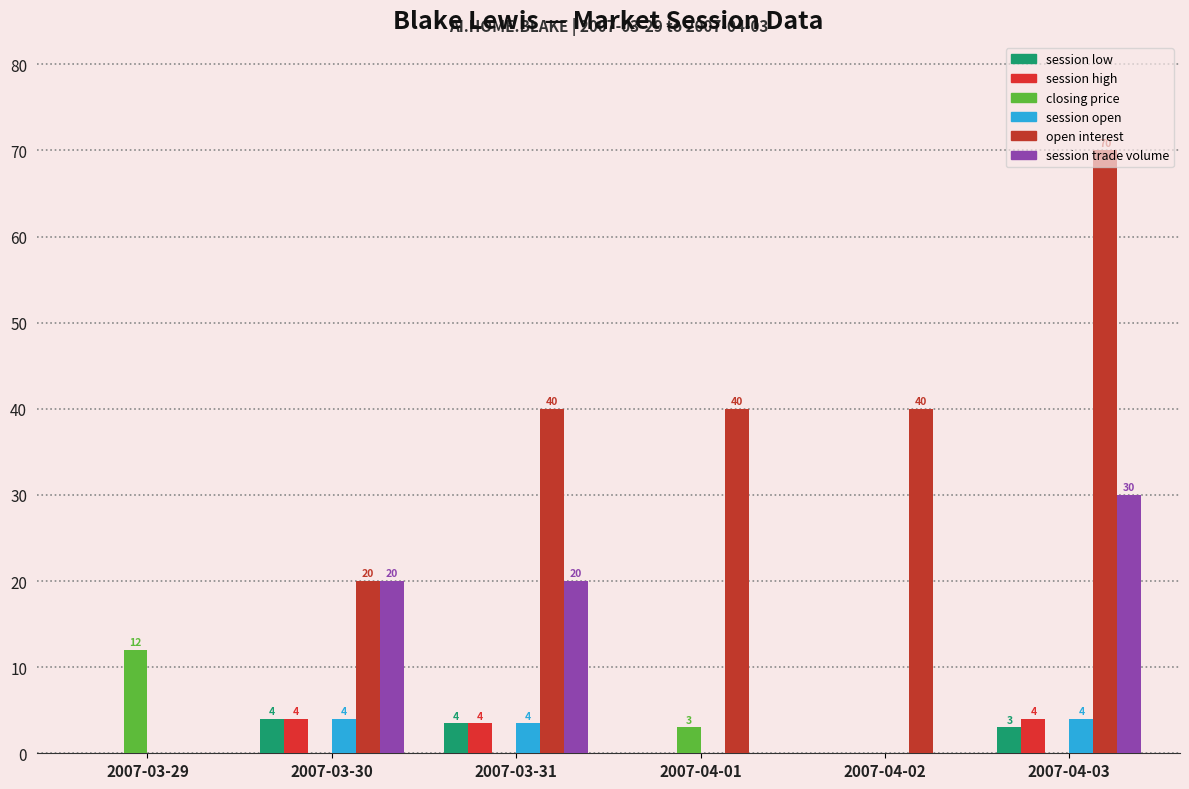

How many data points does each series have?

6